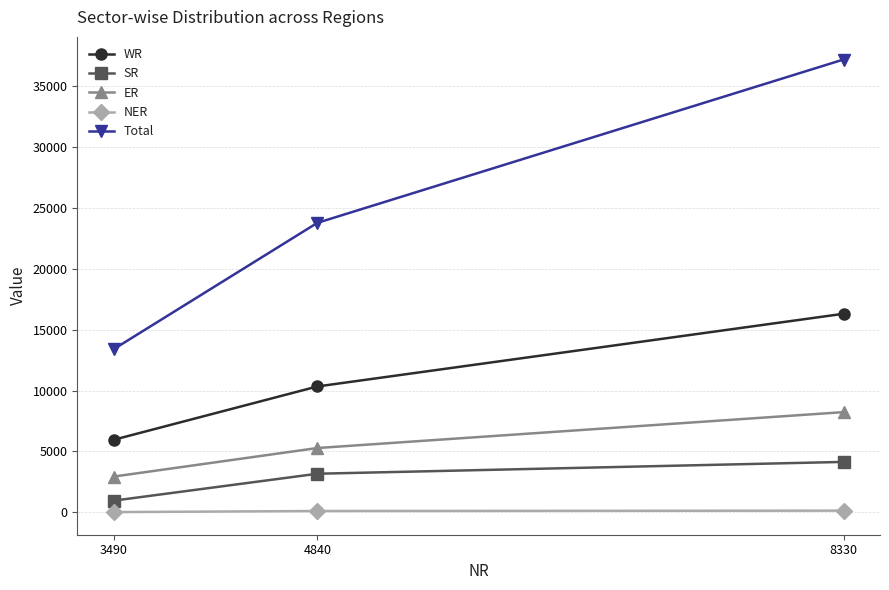

Is this an area chart (filled region under the line)?

No